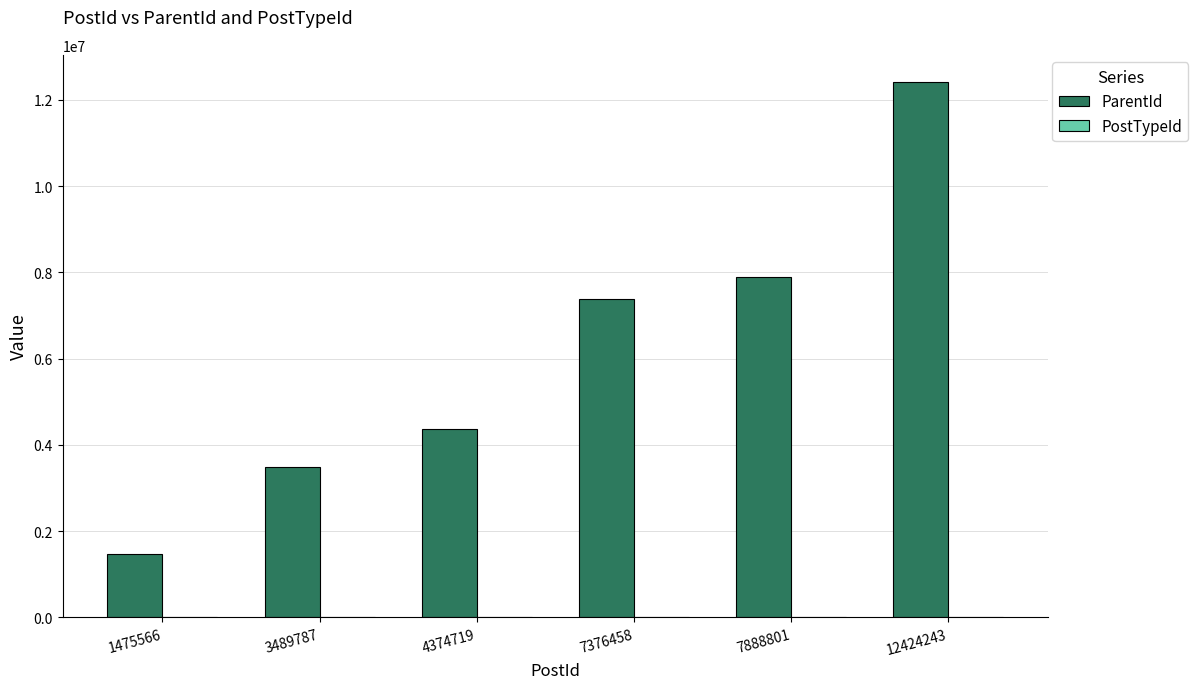

Which series has the largest total across all categories?

ParentId